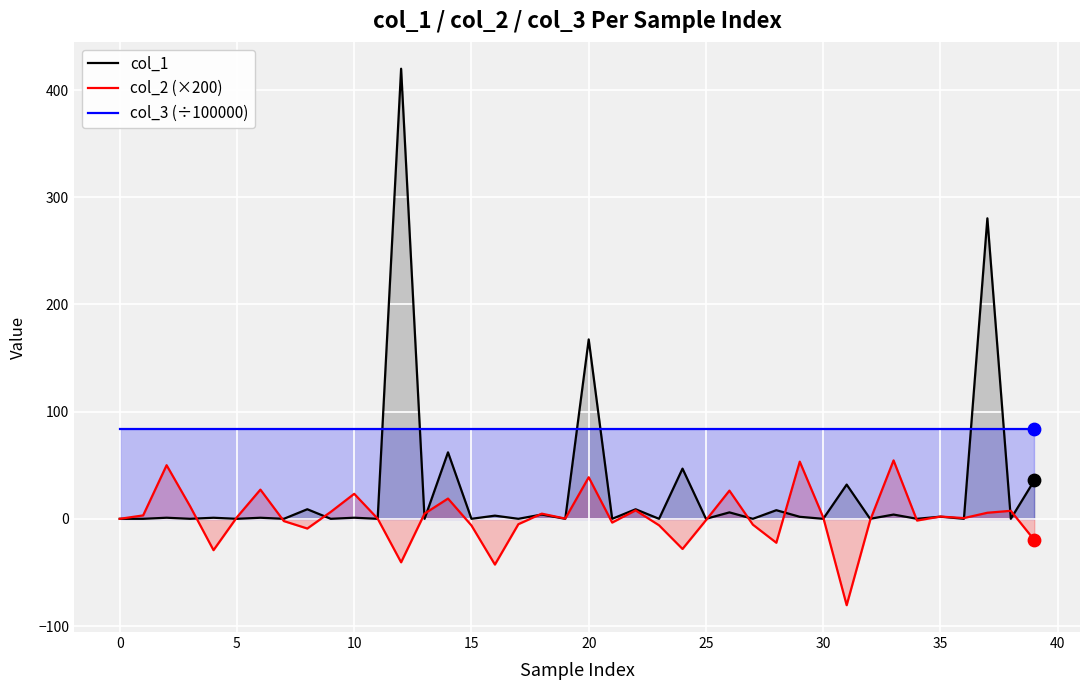

At how many categories does at least one series exceed 294?

1